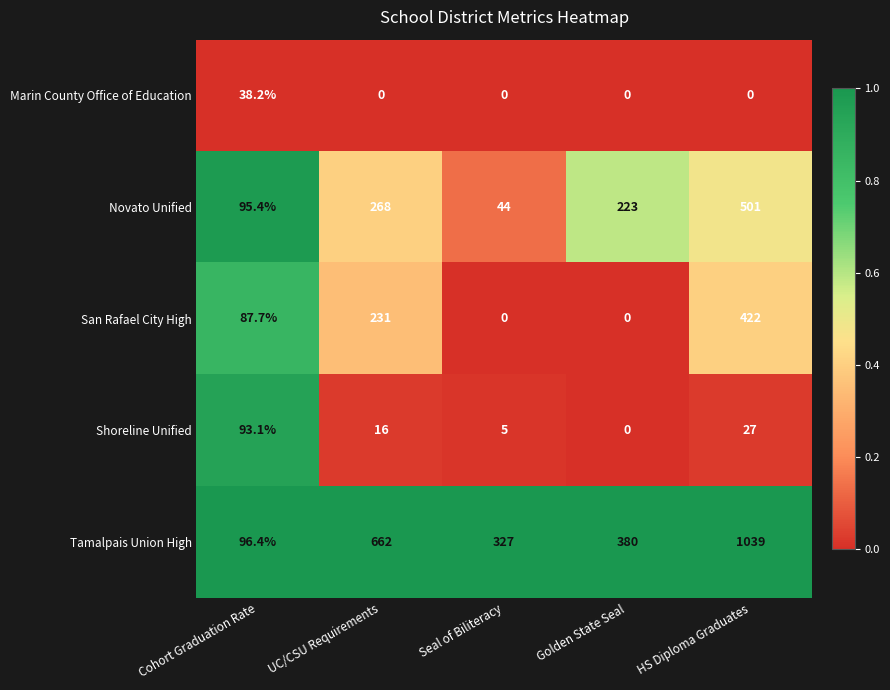

The Novato Unified series shows 56.9 at Cohort Graduation Rate. True or false?

False